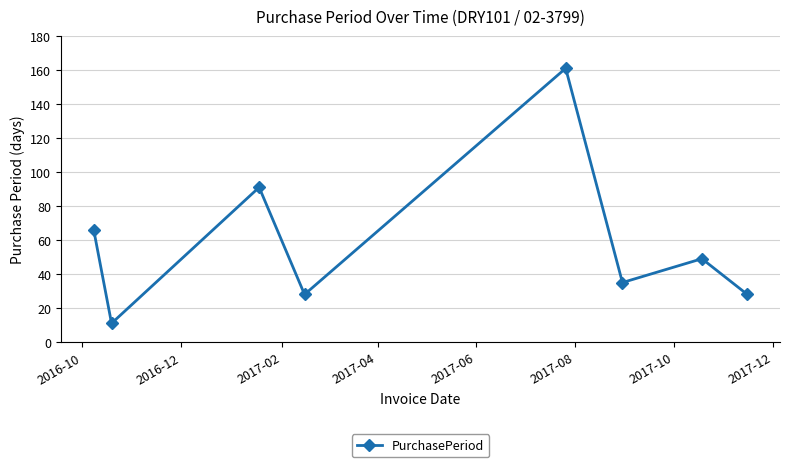

What is the value of the 1st point from the left?

66